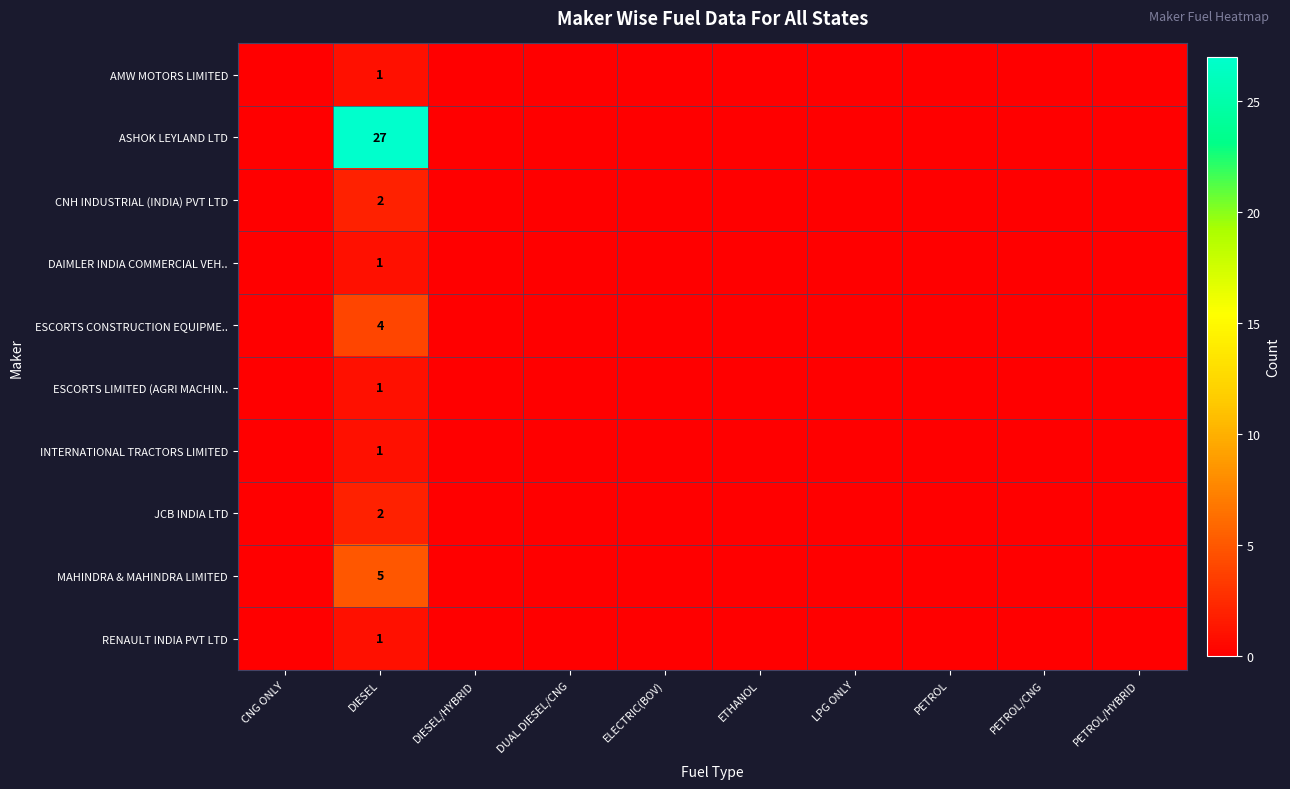

The value of INTERNATIONAL TRACTORS LIMITED at DIESEL is 0. True or false?

False